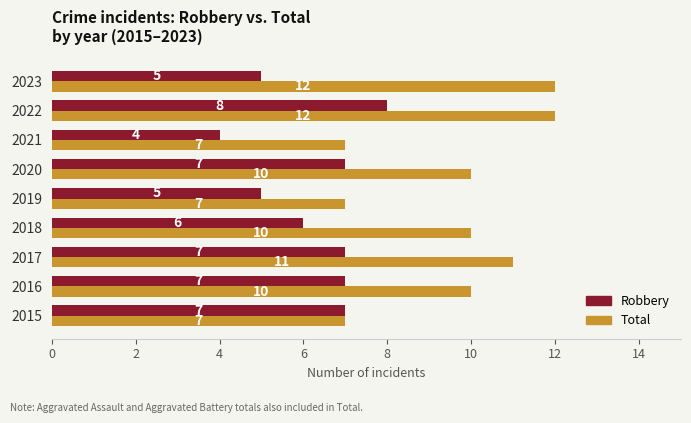

At which category is the sum across all series the highest?

2022